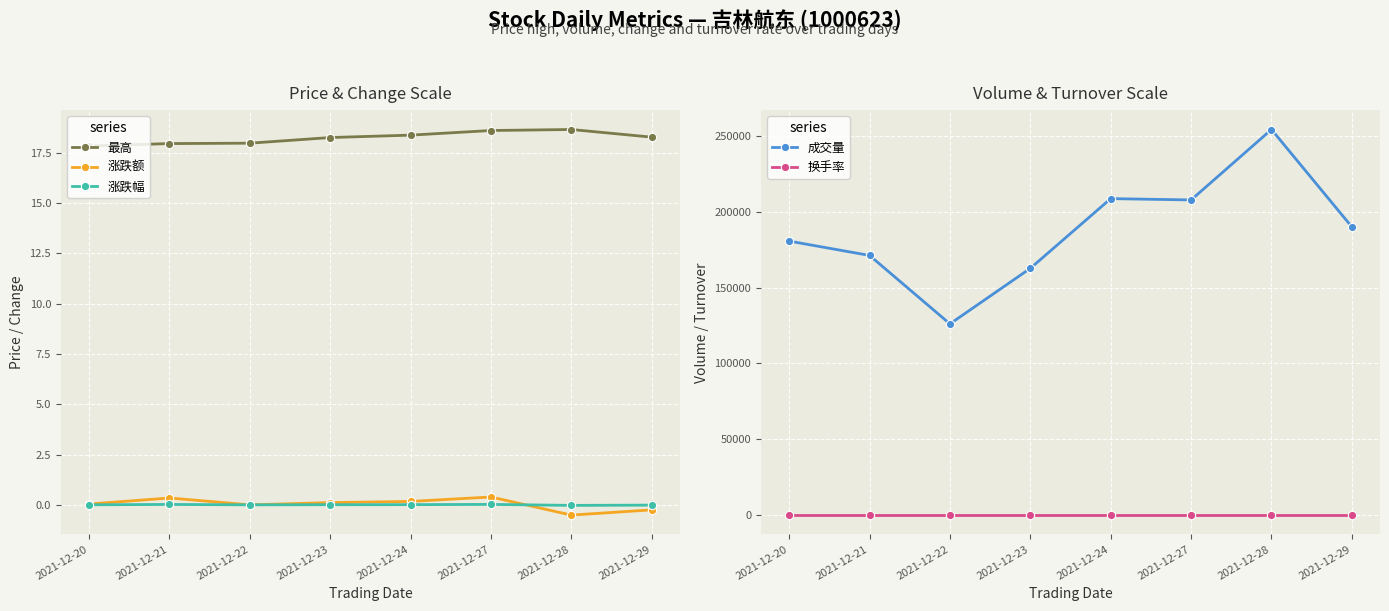

At which category does 成交量 reach its first local valley?

2021-12-22